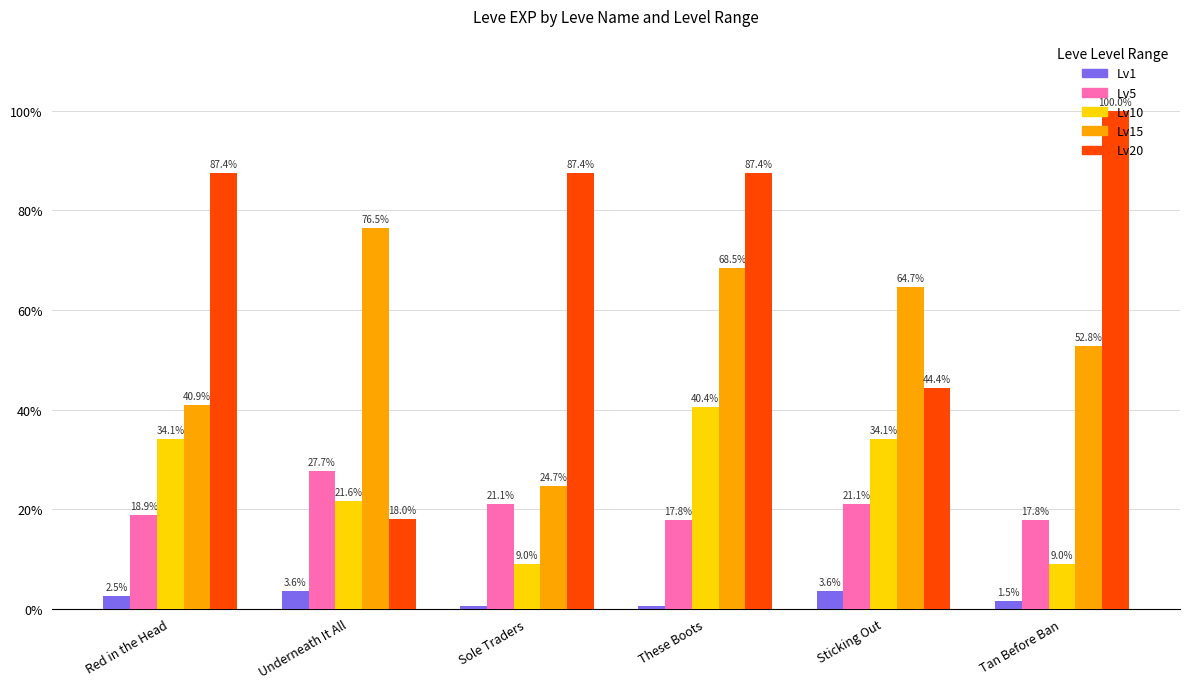

What value does the Lv15 series have at Underneath It All?

76.5